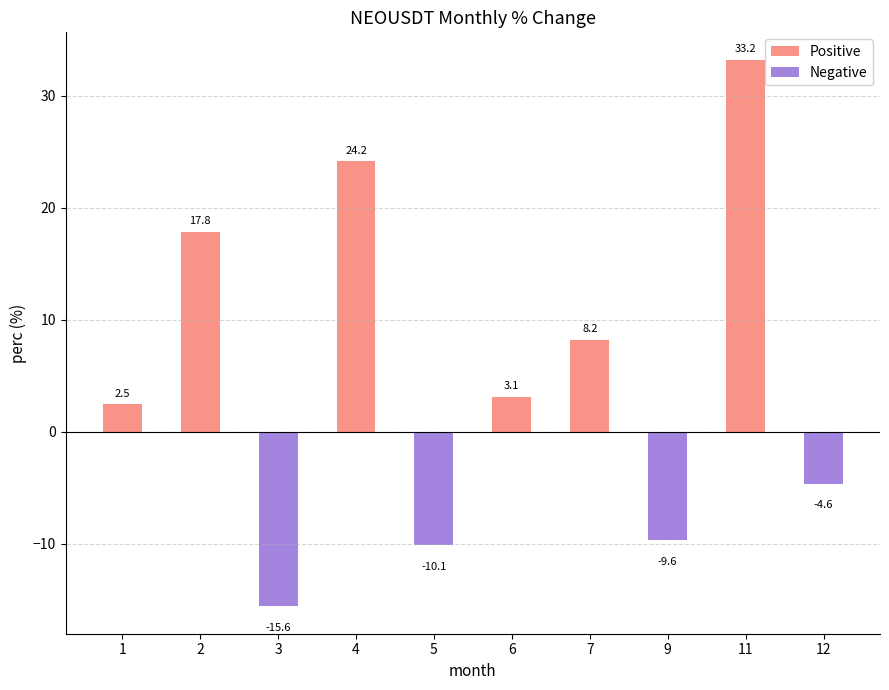

Rank the categories by value from highest to lowest.

11, 4, 2, 7, 6, 1, 12, 9, 5, 3